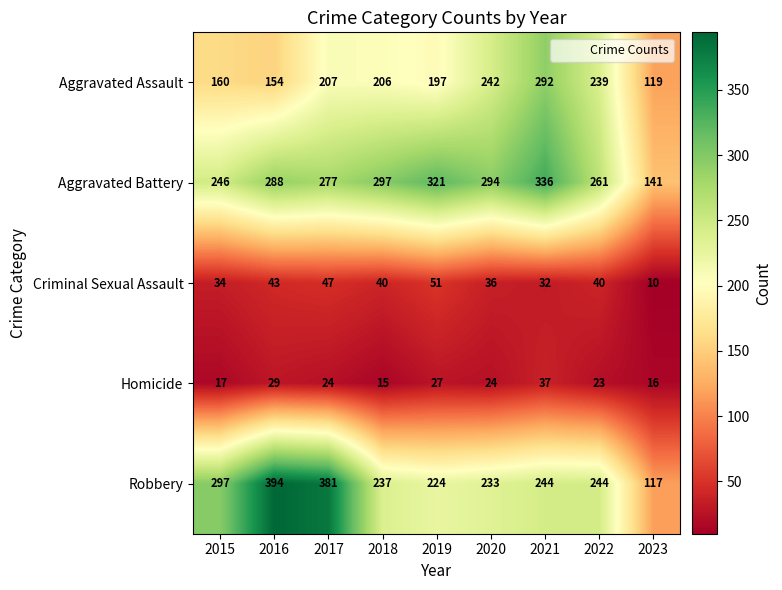

Which series changed the most between 2020 and 2023?

Aggravated Battery